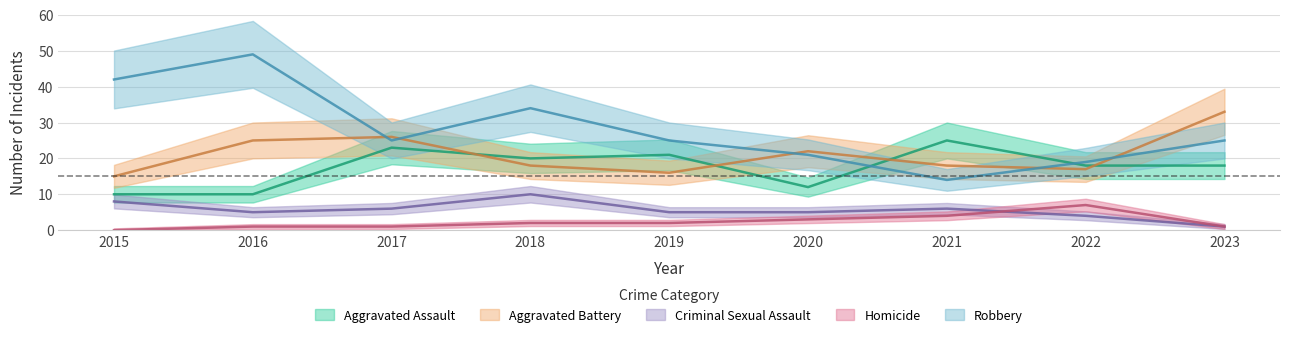

Where is the first local maximum for Robbery?

2016